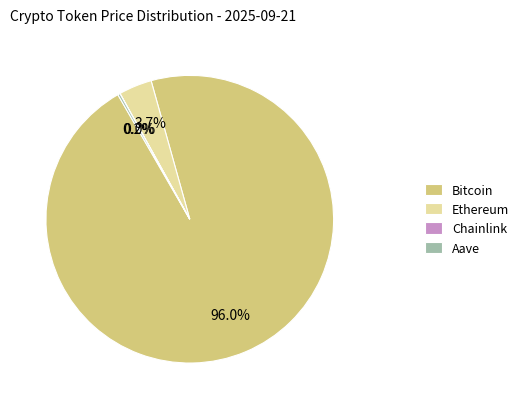

What is the largest slice in the pie chart?

Bitcoin